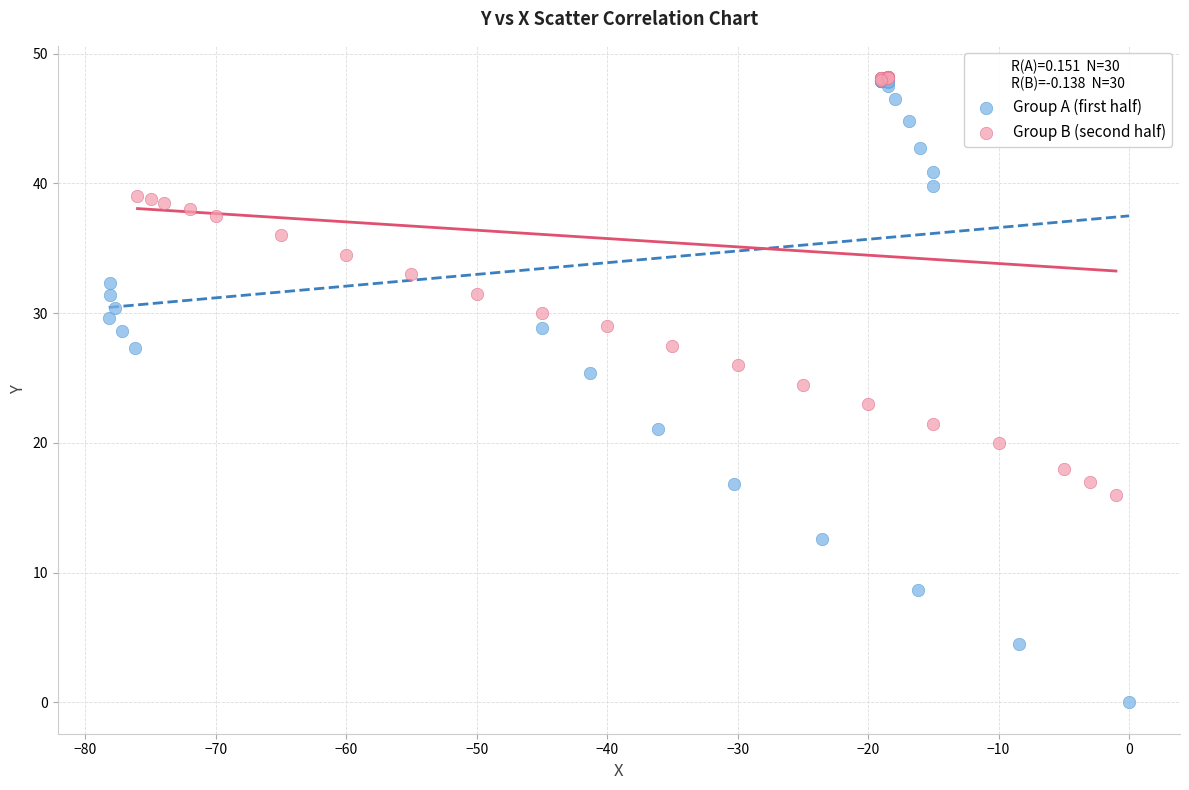

Which series has the widest spread of Y values?

Group A (first half)